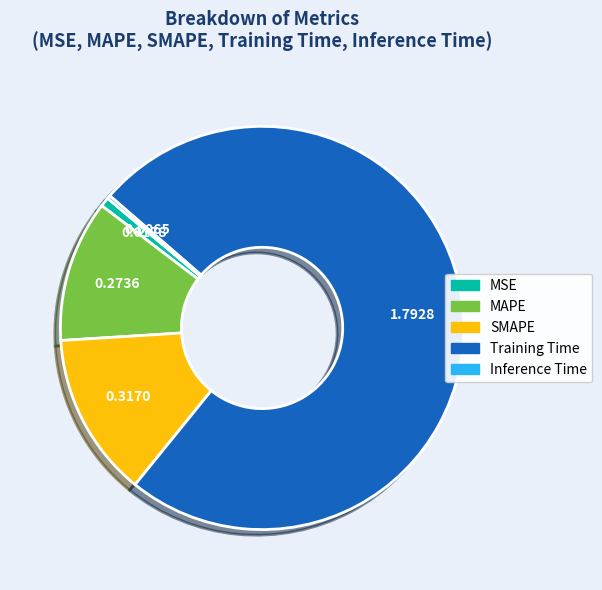

Is SMAPE the majority of the pie?

No